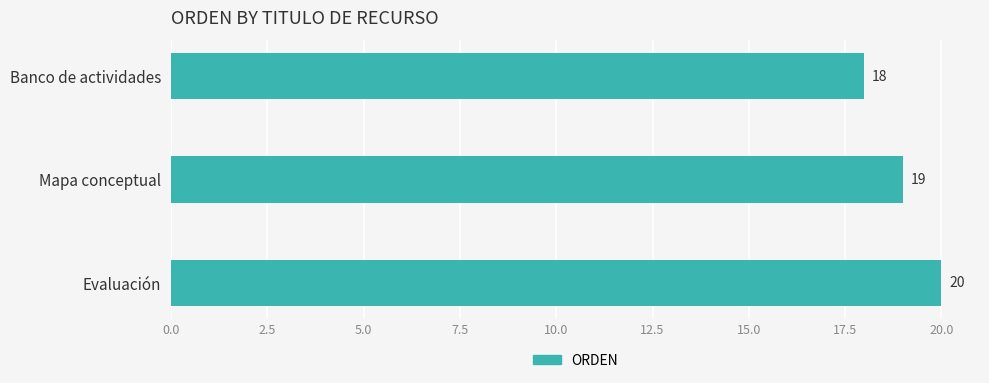

What is the maximum value shown in the chart?

20